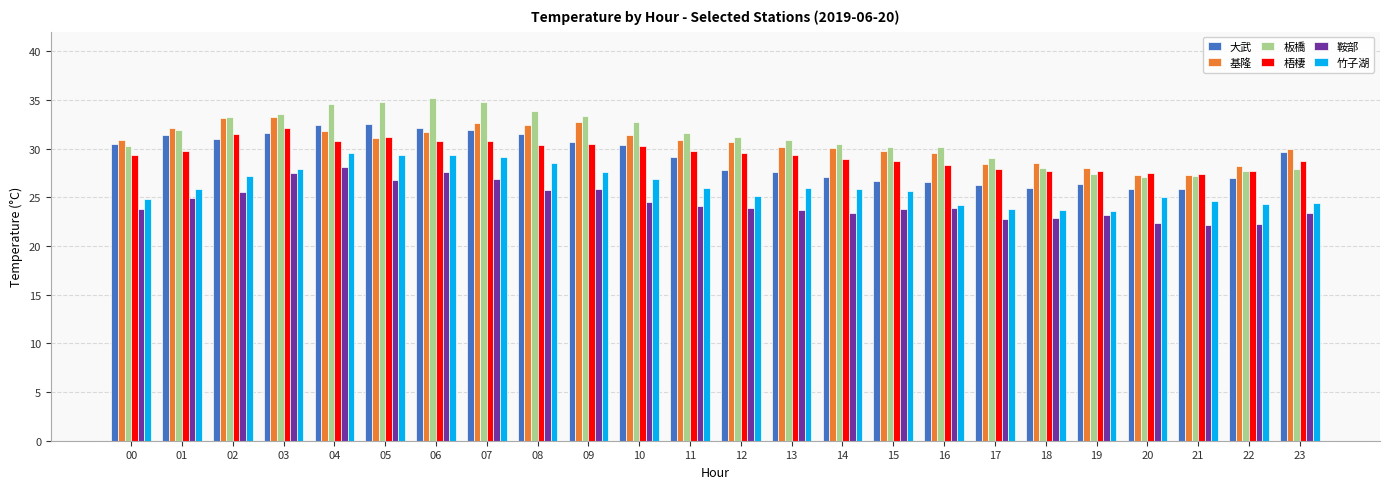

How many bars are there in total?

144